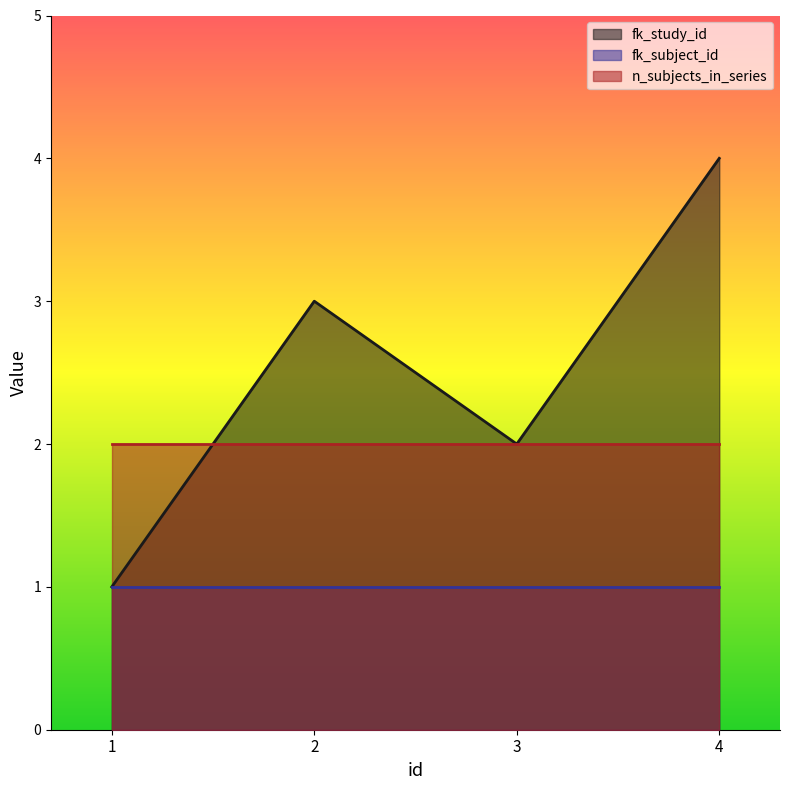

Where is the first local maximum for fk_study_id?

2